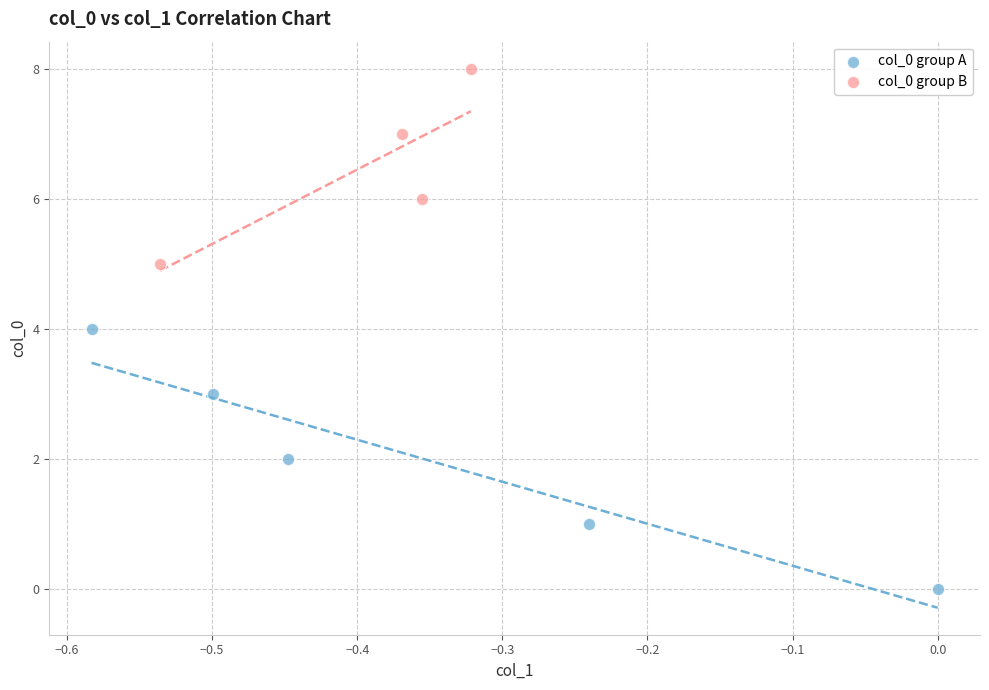

Which series has the widest spread of Y values?

col_0 group A